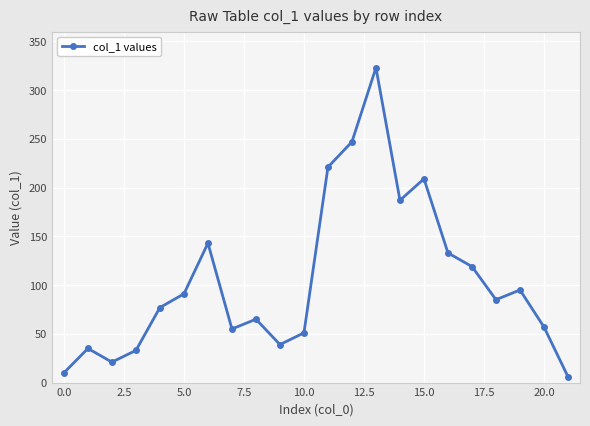

Reading left to right, what are all the values shown in this chart?

10	35	21	33	77	91	143	55	65	39	51	221	247	323	187	209	133	119	85	95	57	6